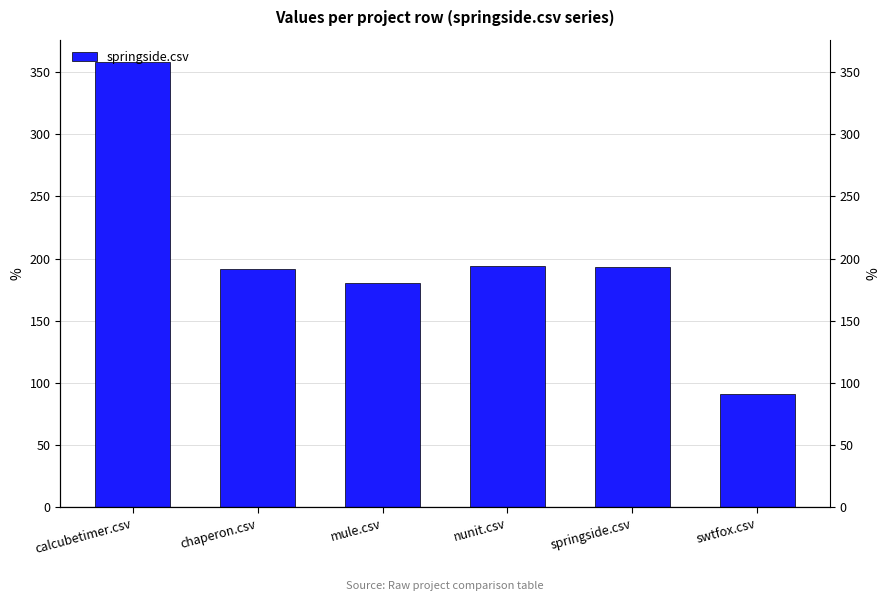

What is the minimum value shown in the chart?

91.5